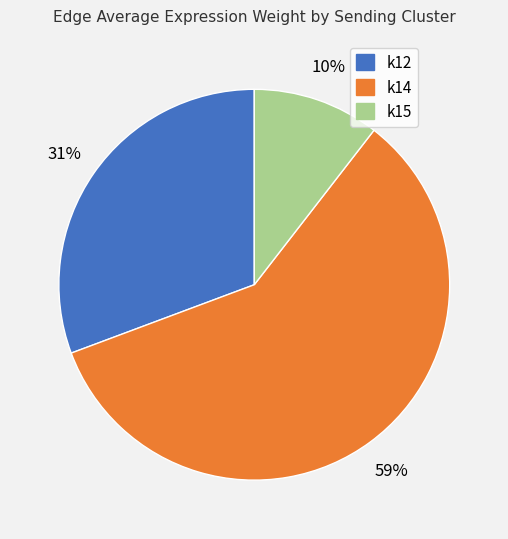

Is there any slice that represents more than half of the pie?

Yes